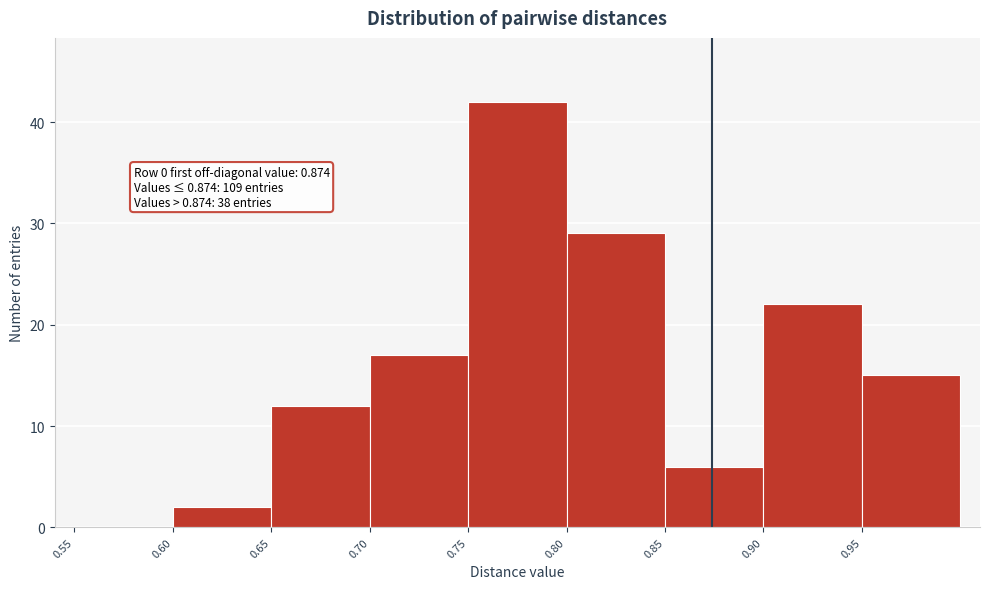

Over which range of the x-axis is the bar tallest?

0.75 to 0.80